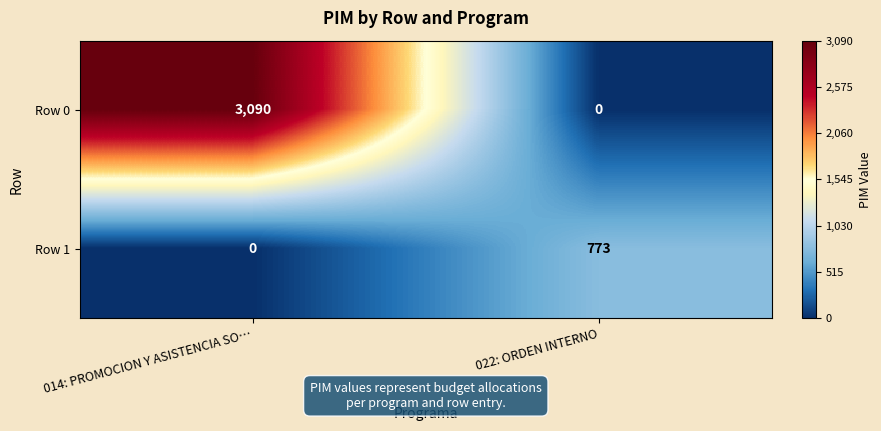

Reading left to right, what are all the values shown in this chart?

Row 0: 014: PROMOCION Y ASISTENCIA SO…=3090	022: ORDEN INTERNO=0
Row 1: 014: PROMOCION Y ASISTENCIA SO…=0	022: ORDEN INTERNO=773